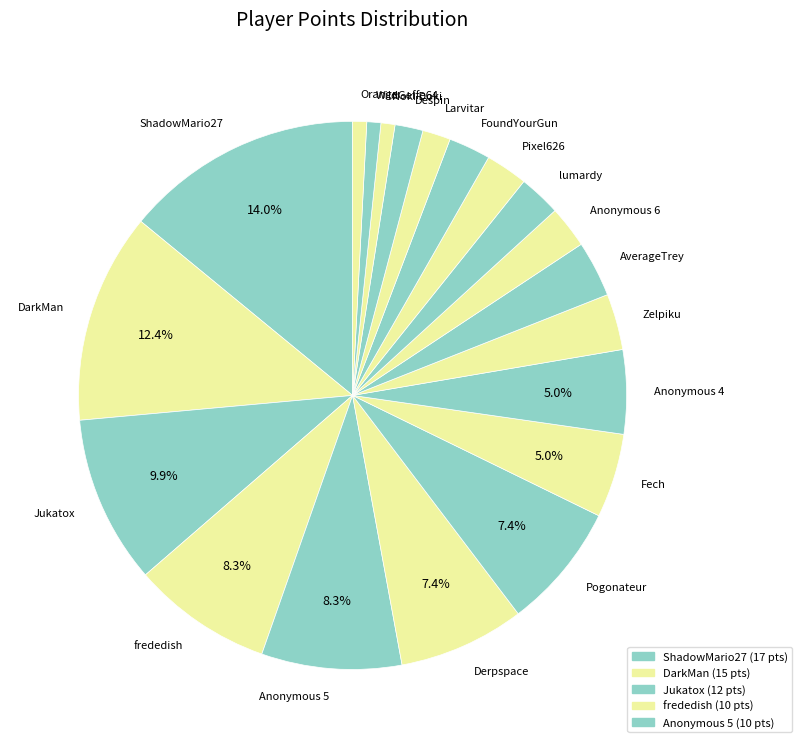

True or false: ShadowMario27 accounts for 14% of the total.

True